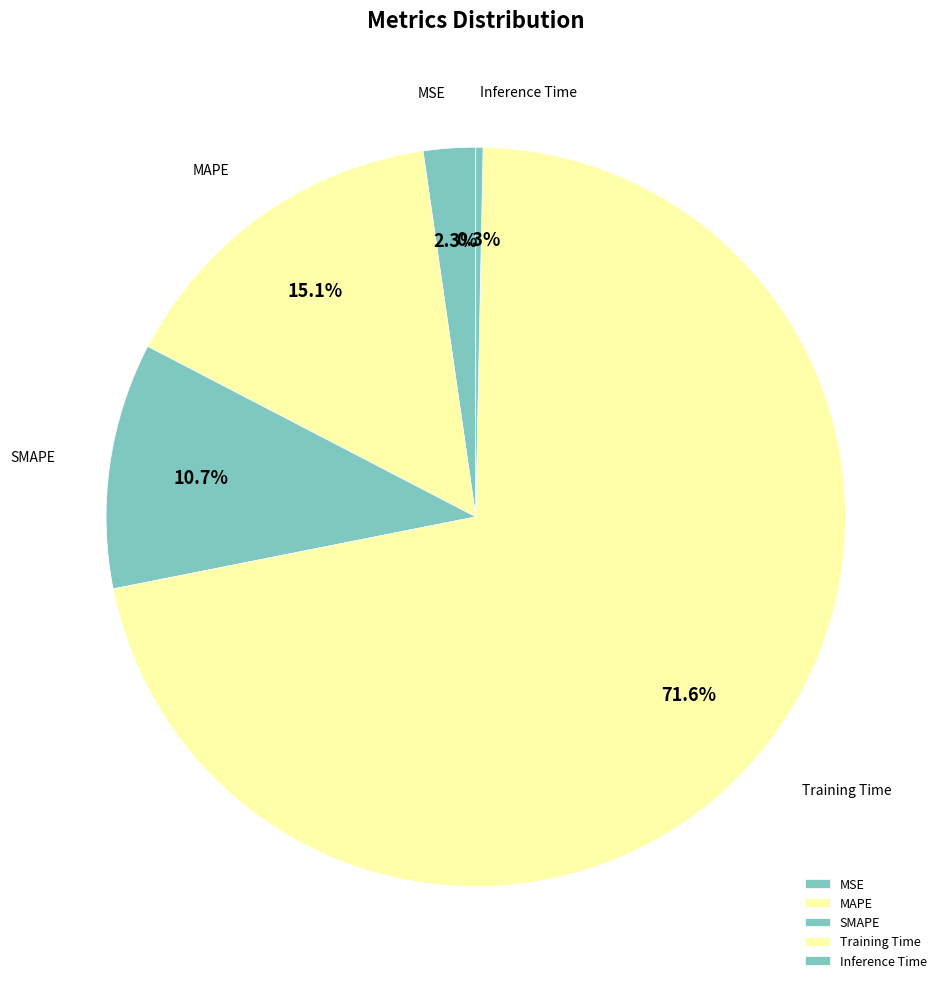

Which category has the biggest portion of the pie?

Training Time